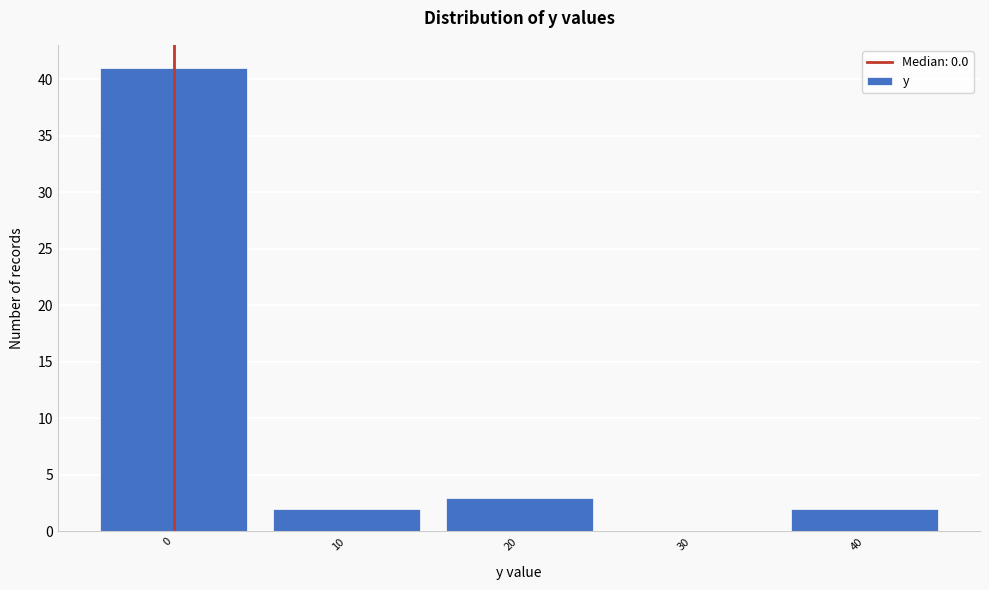

True or false: the data shows 3 at 20.

True